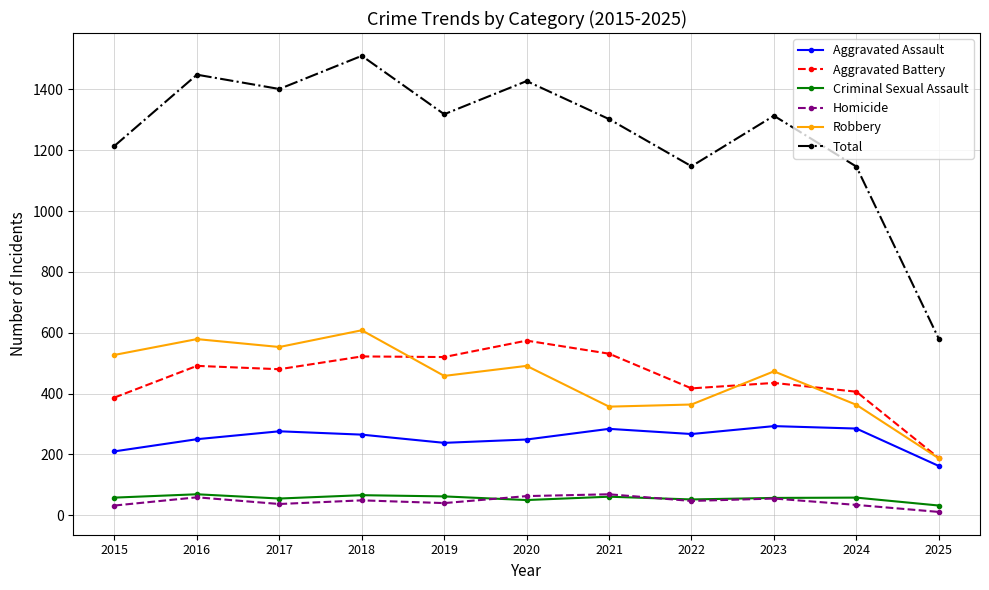

Where is the first local maximum for Total?

2016